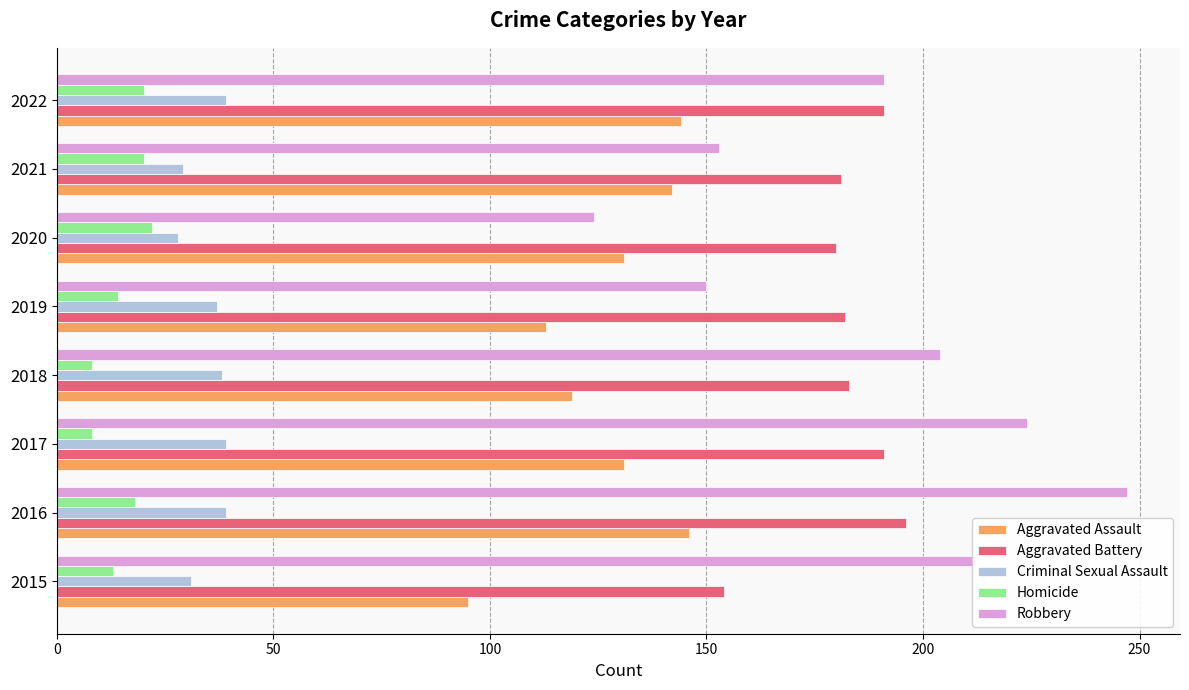

What is the difference between the Robbery values at 2018 and 2015?

8